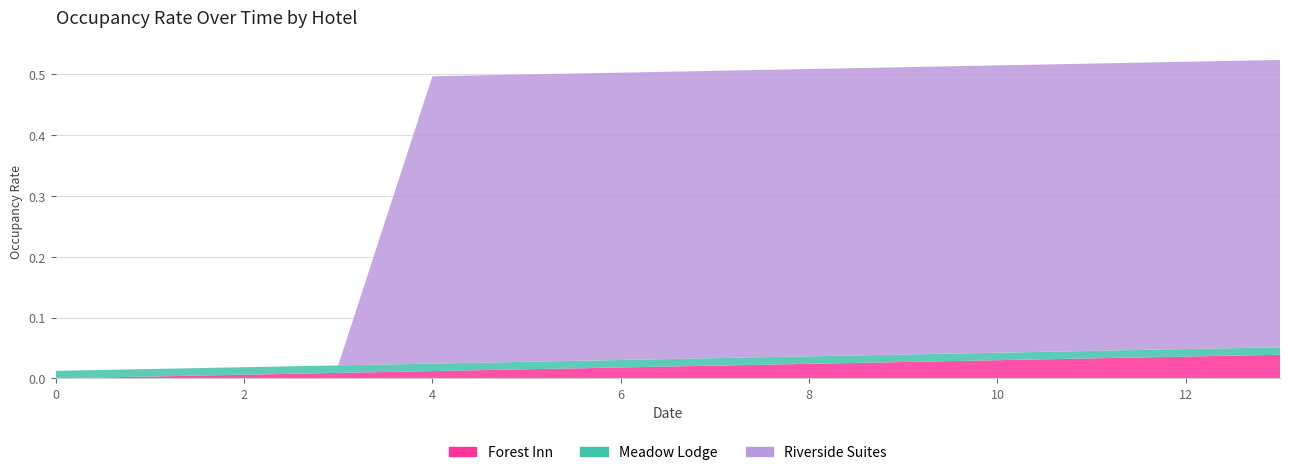

Reading right to left, transcribe all the data shown in this chart.

Forest Inn: 13=0.0	12=0.0	11=0.0	10=0.0	9=0.0	8=0.0	7=0.0	6=0.0	5=0.0	4=0.0	3=0.0	2=0.0	1=0.0	0=0.0
Meadow Lodge: 13=0.0	12=0.0	11=0.0	10=0.0	9=0.0	8=0.0	7=0.0	6=0.0	5=0.0	4=0.0	3=0.0	2=0.0	1=0.0	0=0.0
Riverside Suites: 13=0.5	12=0.5	11=0.5	10=0.5	9=0.5	8=0.5	7=0.5	6=0.5	5=0.5	4=0.5	3=0.0	2=0.0	1=0.0	0=0.0